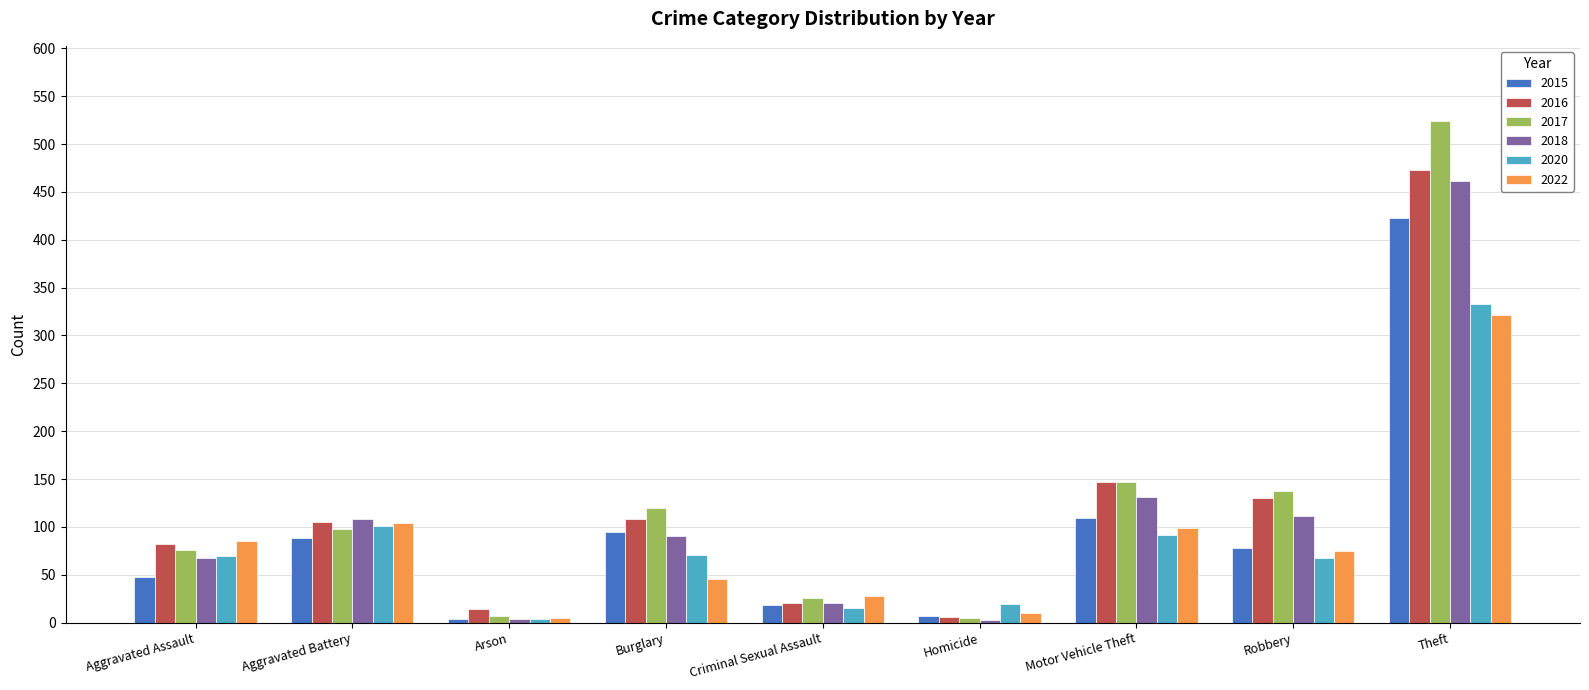

The 2017 series shows 86 at Robbery. True or false?

False